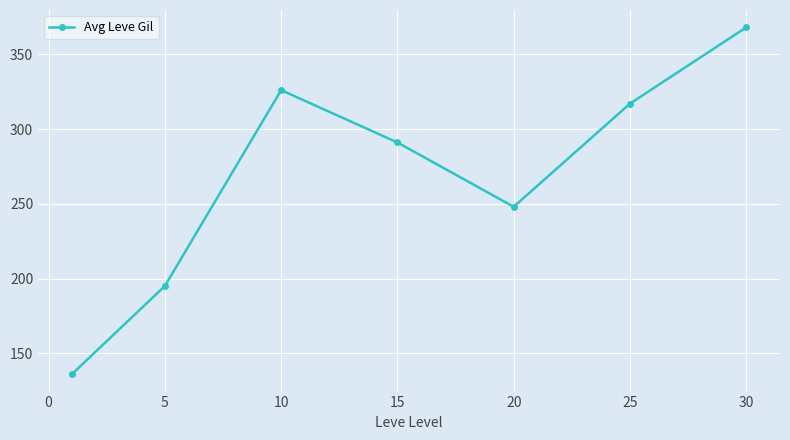

What is the difference between the second highest and second lowest values?

131